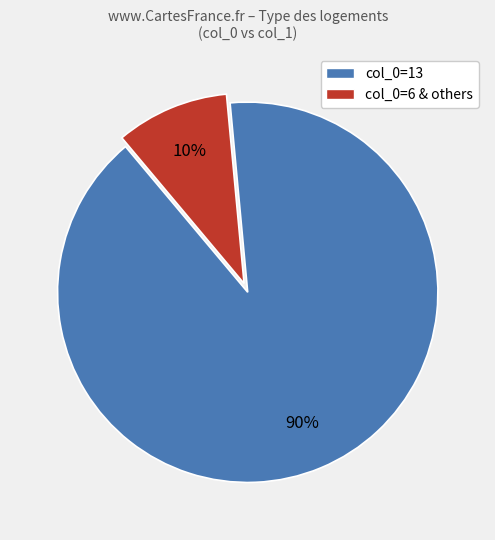

To the nearest percent, what percentage of the pie is col_0=6 & others?

10%